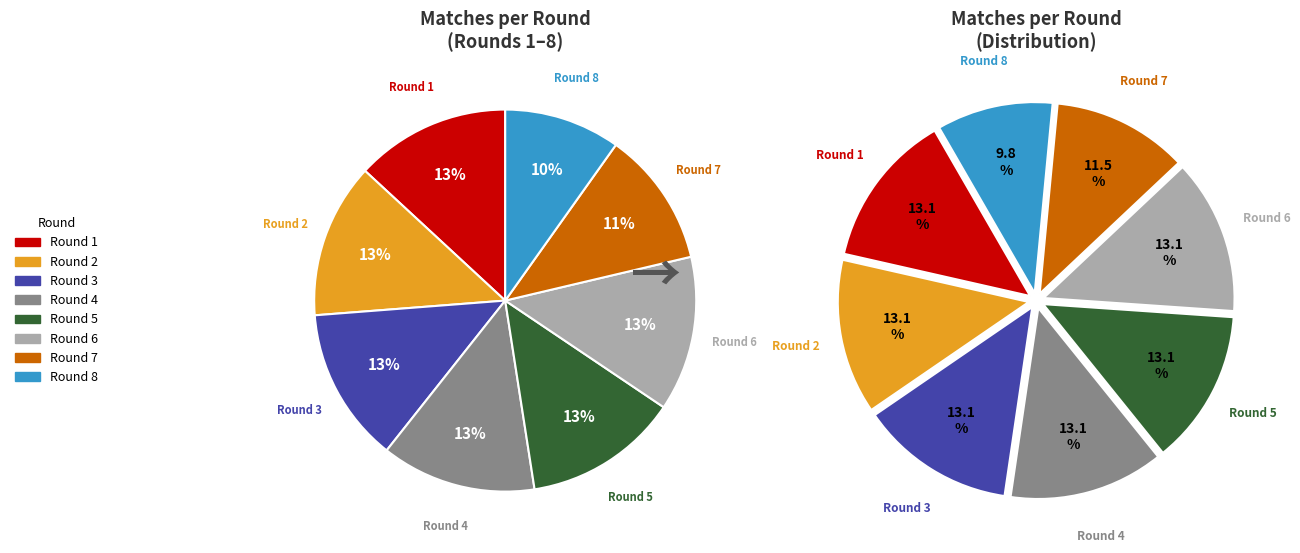

Is it true that 1 is 1% of the pie?

False